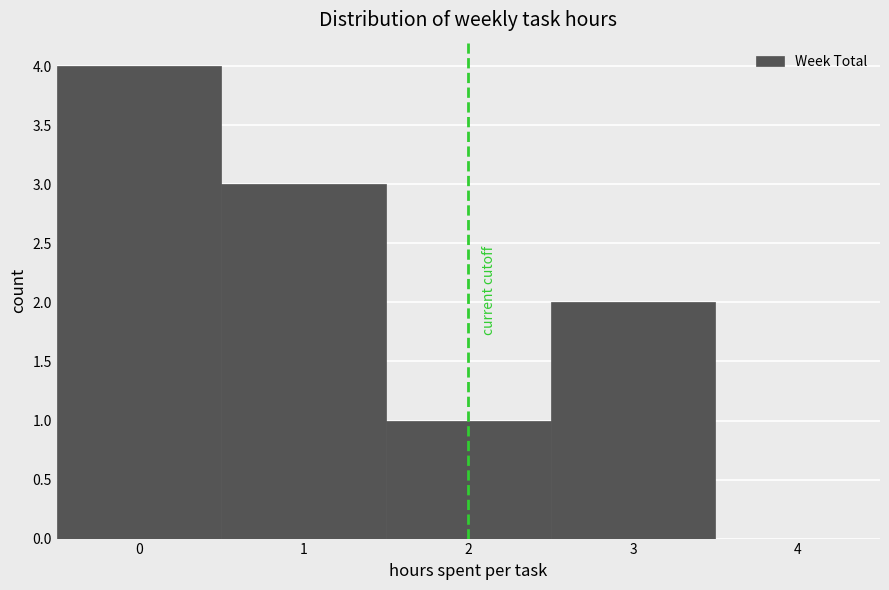

Reading left to right, list every bar in this chart as the range it spans on the x-axis followed by its height. The values are not printed on the chart, so give them approximately, as read against the axis.

-0.5 to 0.5: 4
0.5 to 1.5: 3
1.5 to 2.5: 1
2.5 to 3.5: 2